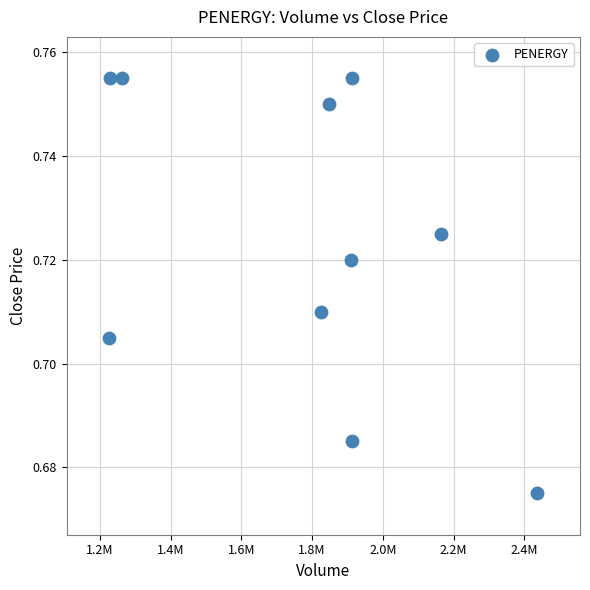

What is the range of X values (max minus min)?

1210500.0